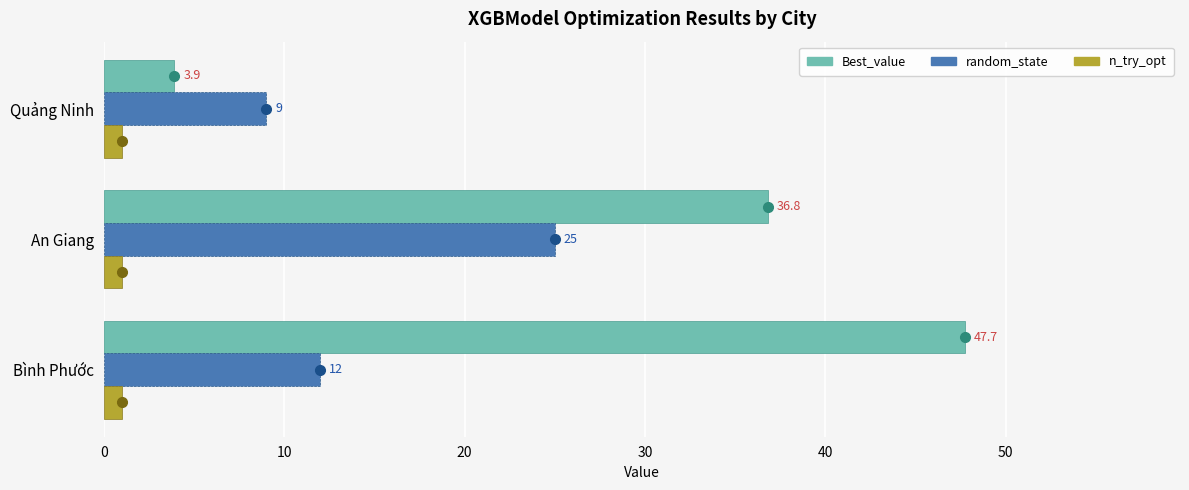

At which label does random_state reach its minimum?

Quảng Ninh